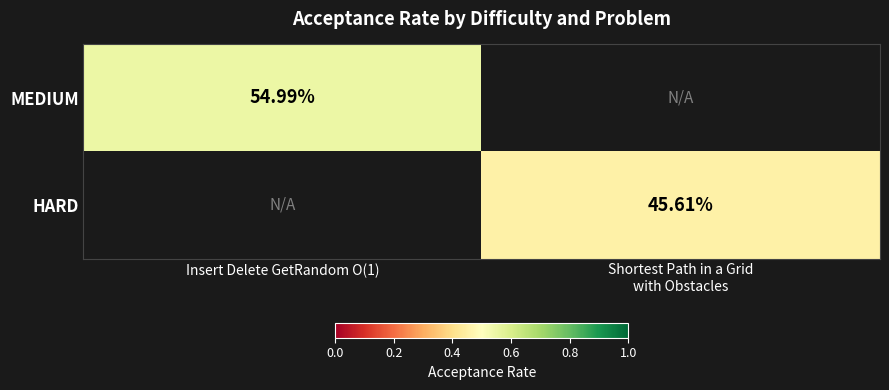

Where is MEDIUM nearest to the value 0?

Insert Delete GetRandom O(1)